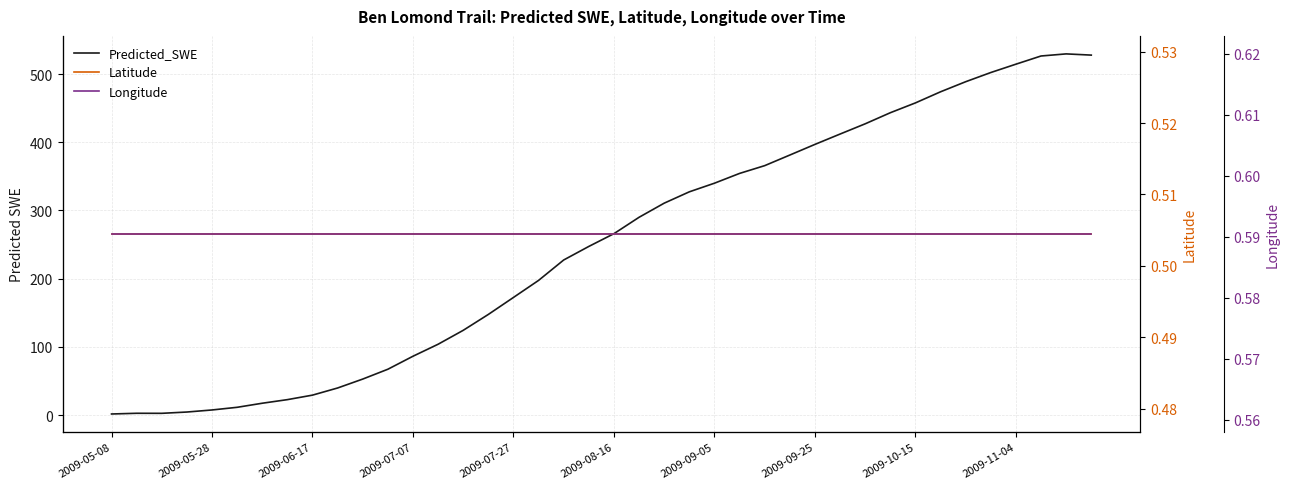

True or false: Predicted_SWE and Latitude intersect in this chart.

False